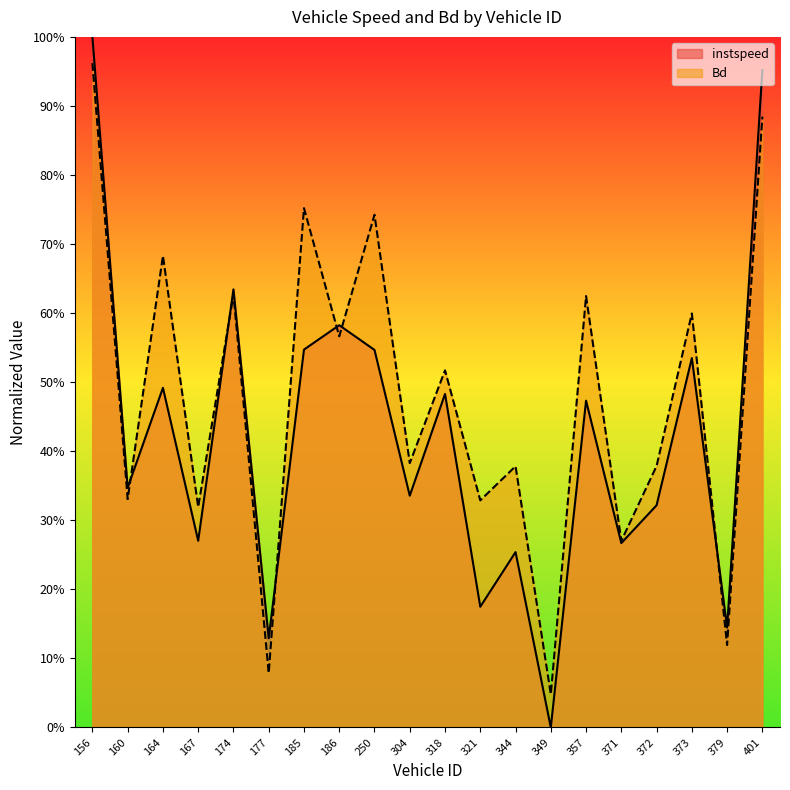

What is the value of the instspeed point at the 12th from the left?

0.2